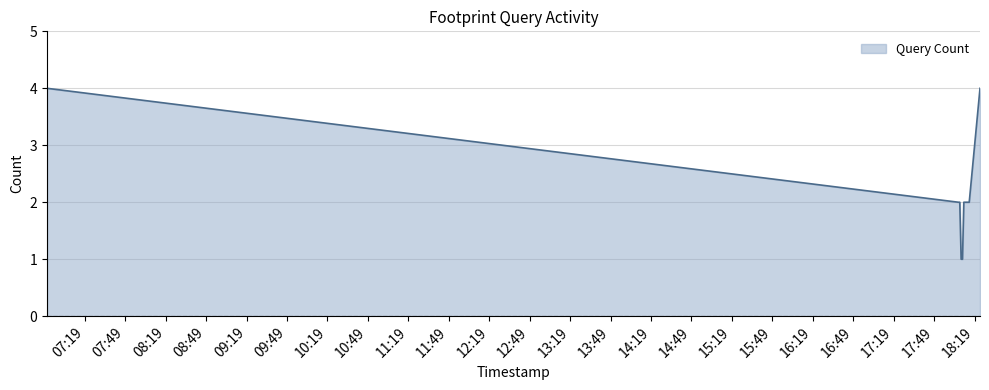

What is the difference between the maximum and minimum values?

3